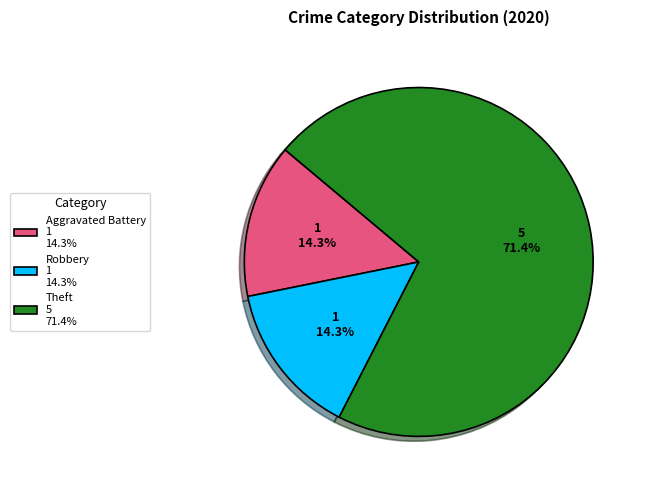

Is Robbery 1 14.3% the majority of the pie?

No